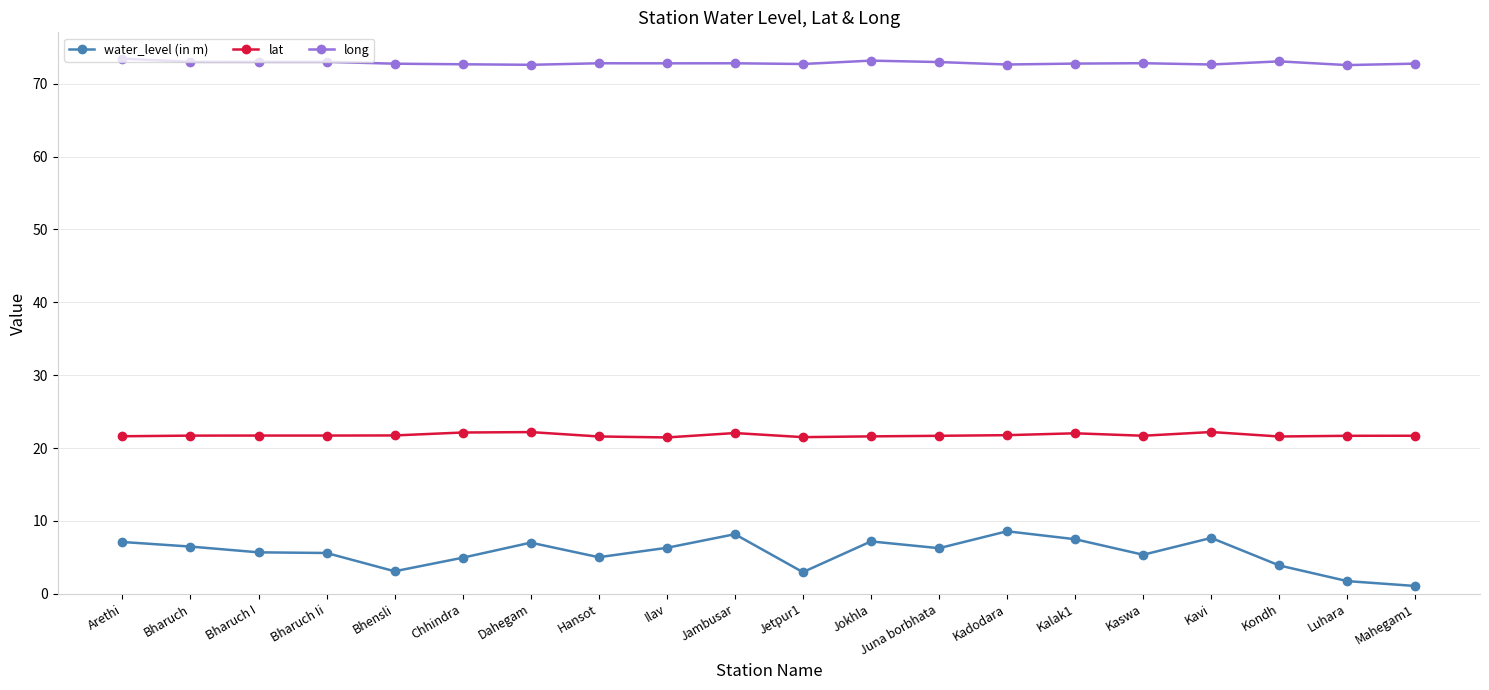

At Juna borbhata, list the series in order from smallest to largest.

water_level (in m), lat, long